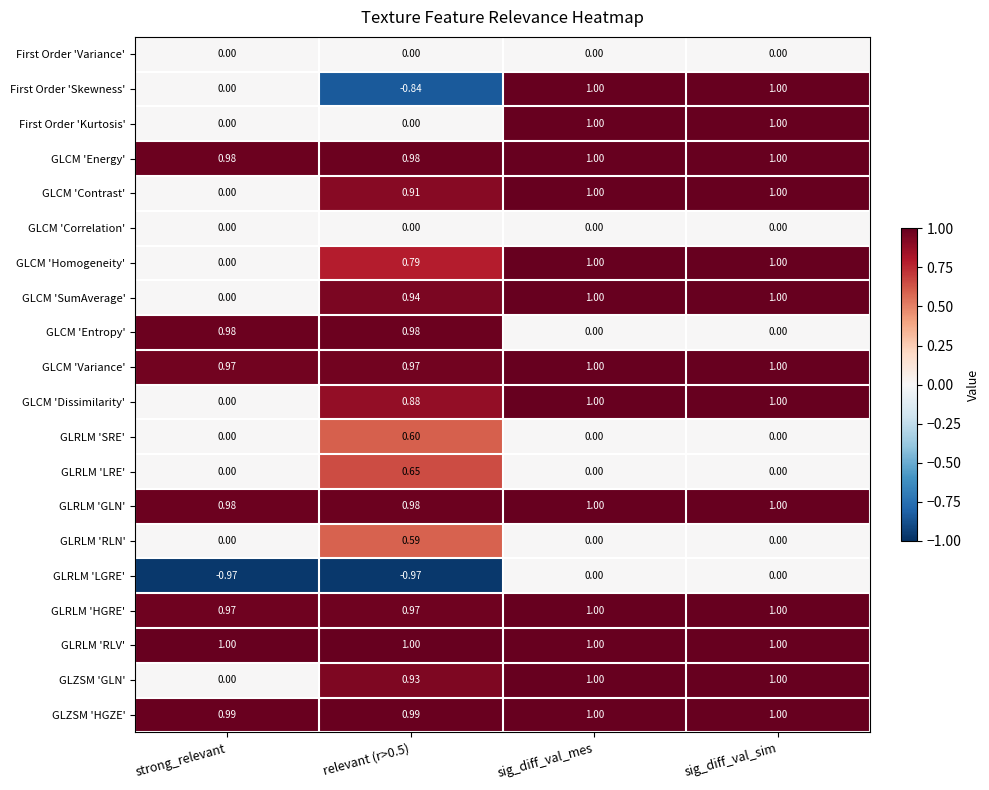

How many categories are shown in the chart?

4